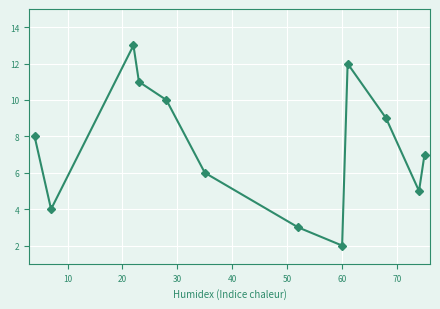

How many interior local peaks (higher than both neighbors) does the data have?

2